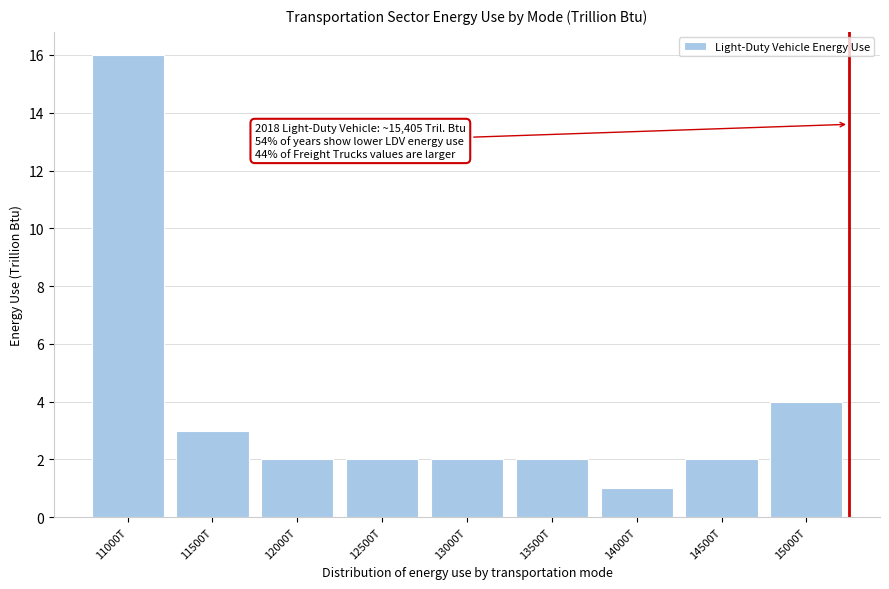

Reading left to right, extract all data points from this chart.

11000T=16	11500T=3	12000T=2	12500T=2	13000T=2	13500T=2	14000T=1	14500T=2	15000T=4